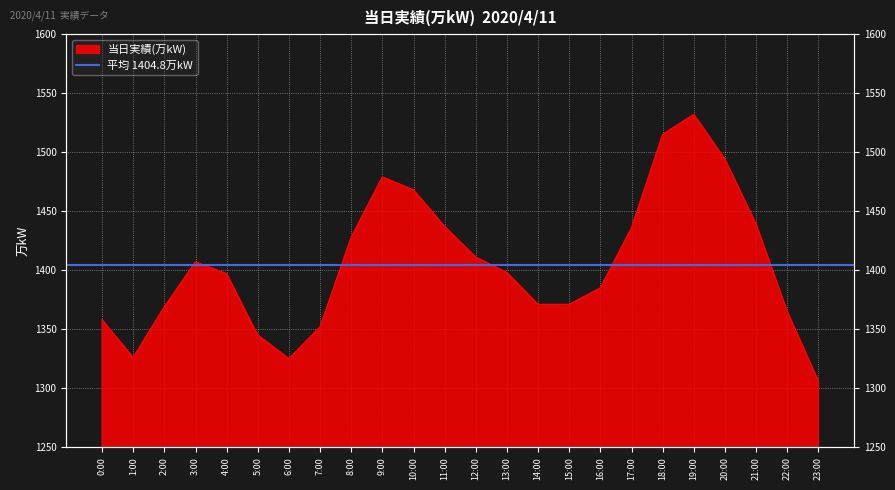

What is the smallest value displayed?

1306